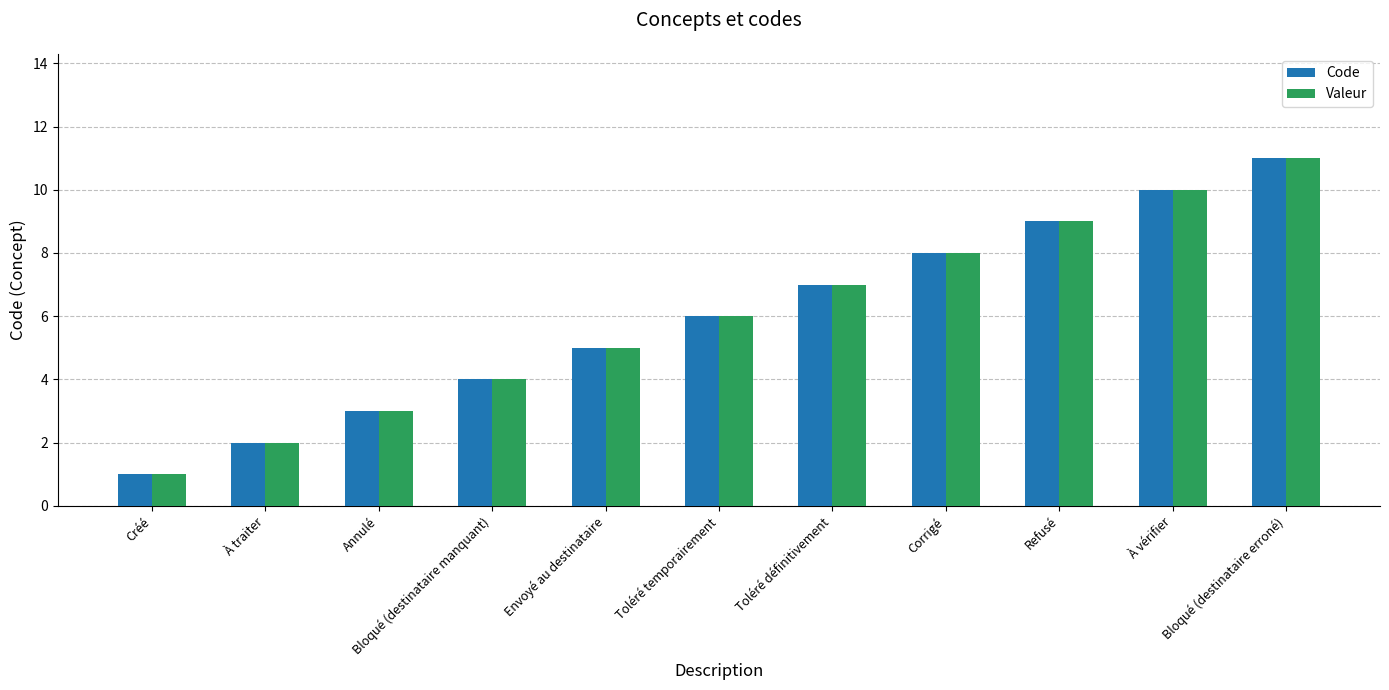

What is the label of the 8th bar from the left?

Corrigé